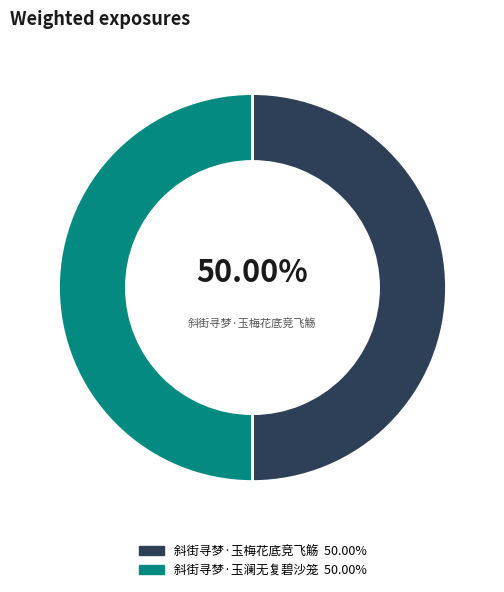

How many slices are in this pie chart?

2